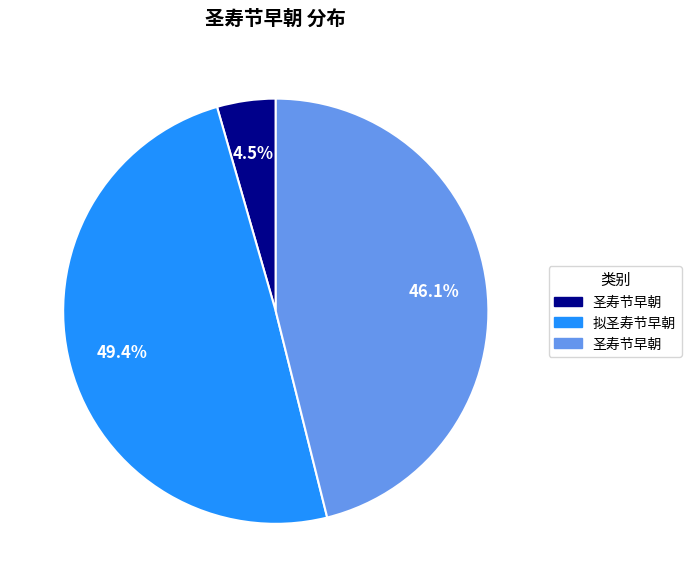

To the nearest percent, what is the average slice percentage?

33%